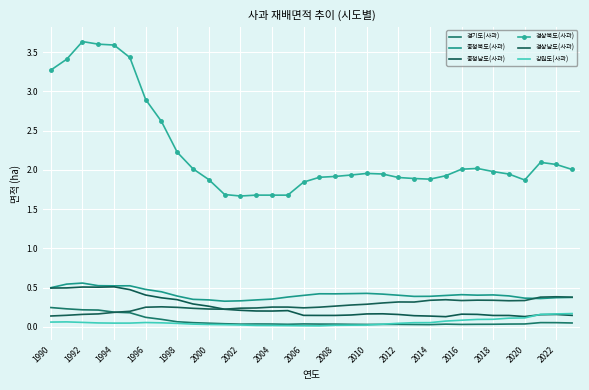

How many categories are shown in the chart?

34